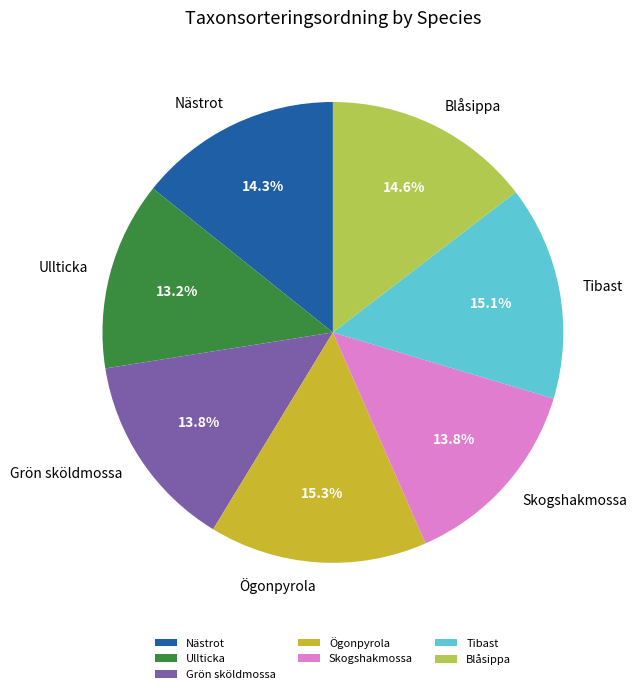

To the nearest percent, what is the combined percentage of Nästrot and Blåsippa?

29%